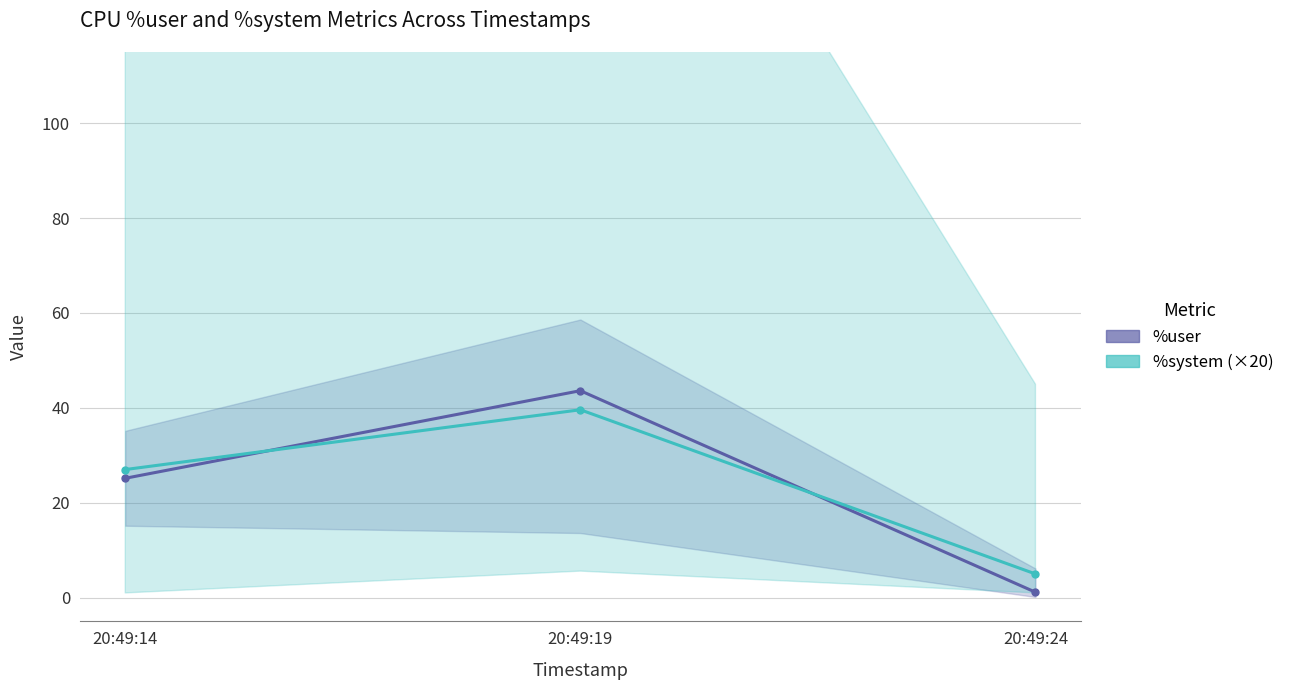

How many lines are shown in the chart?

2